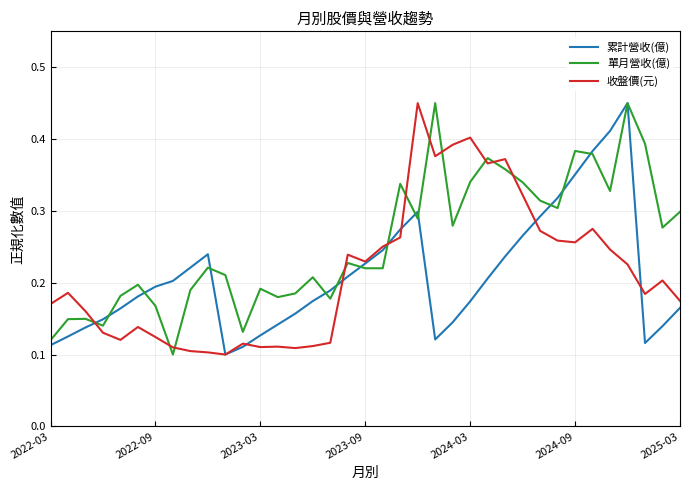

True or false: 單月營收(億) and 收盤價(元) intersect in this chart.

True